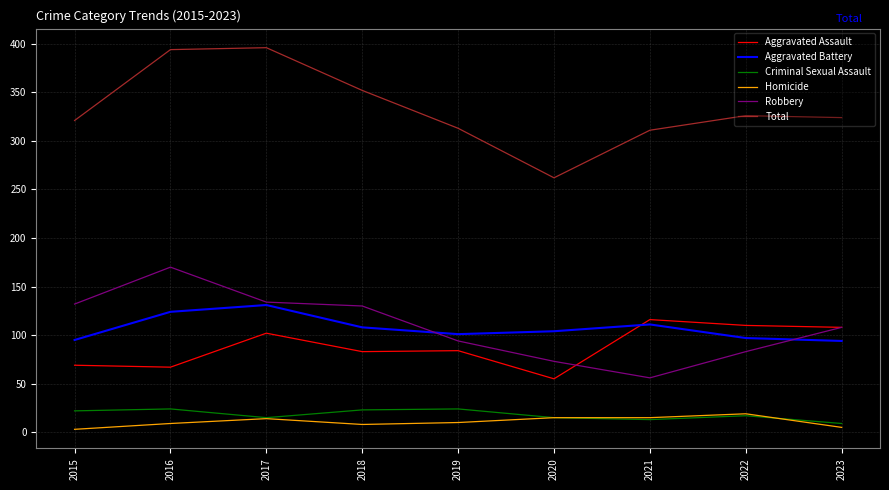

What is the spread (max minus min) of values at 2021?

298